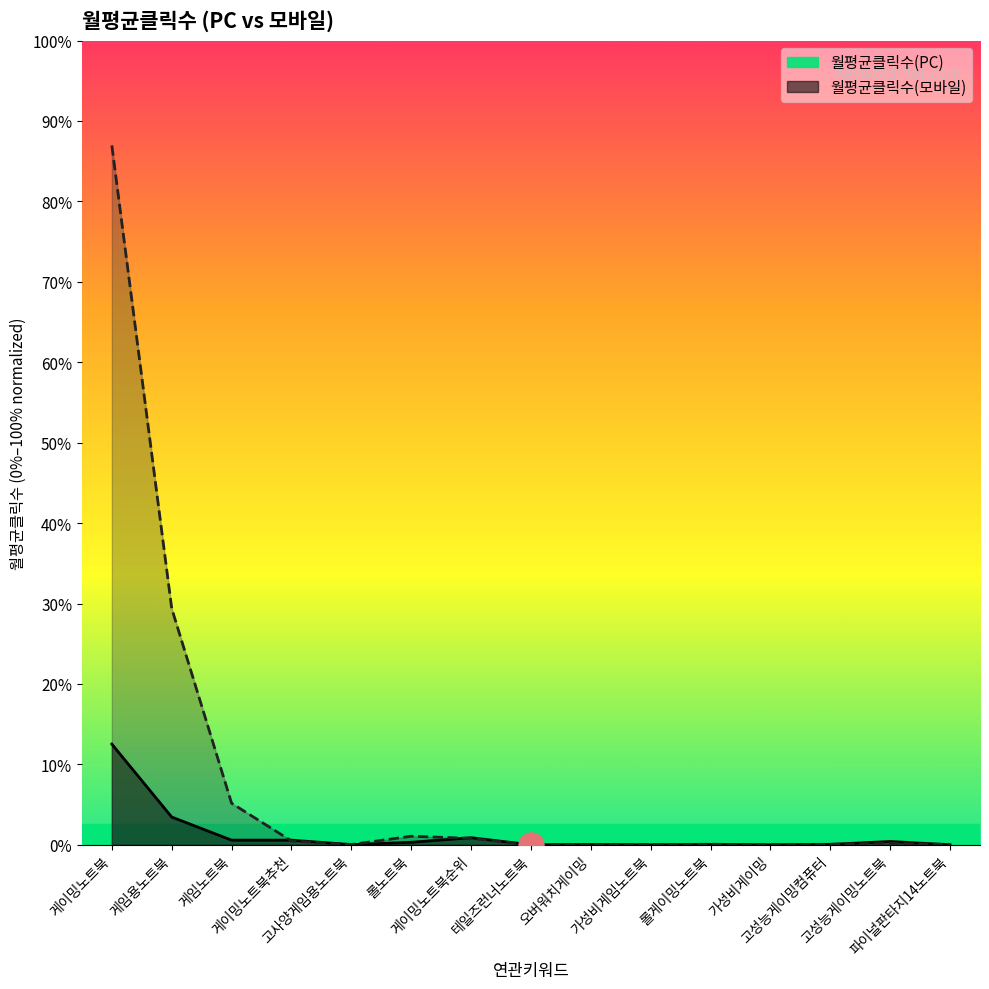

Which series has the widest spread of values?

월평균클릭수(모바일)